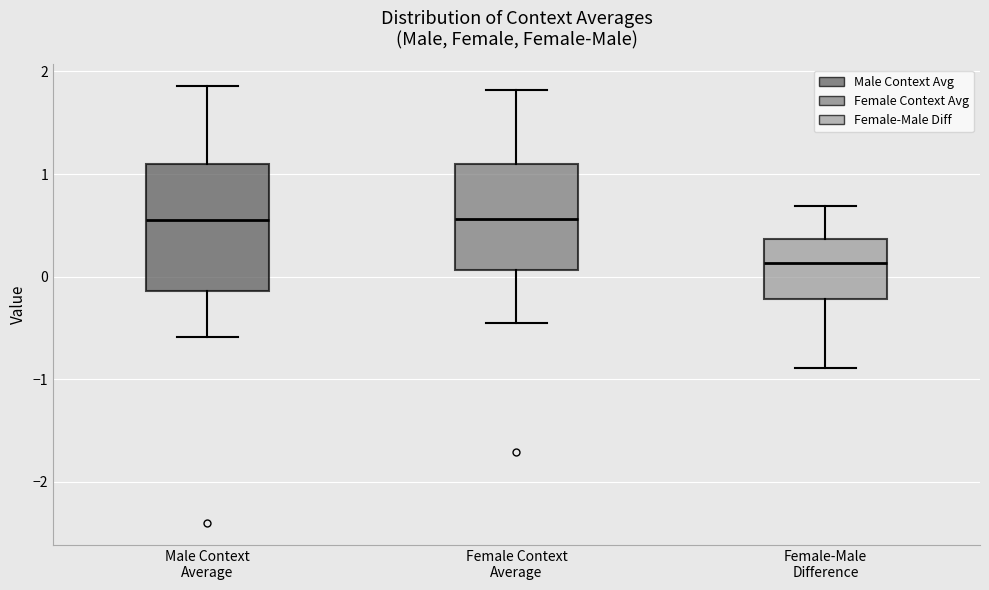

Comparing the boxes themselves (not the whiskers), which one is the tallest?

Male Context Average